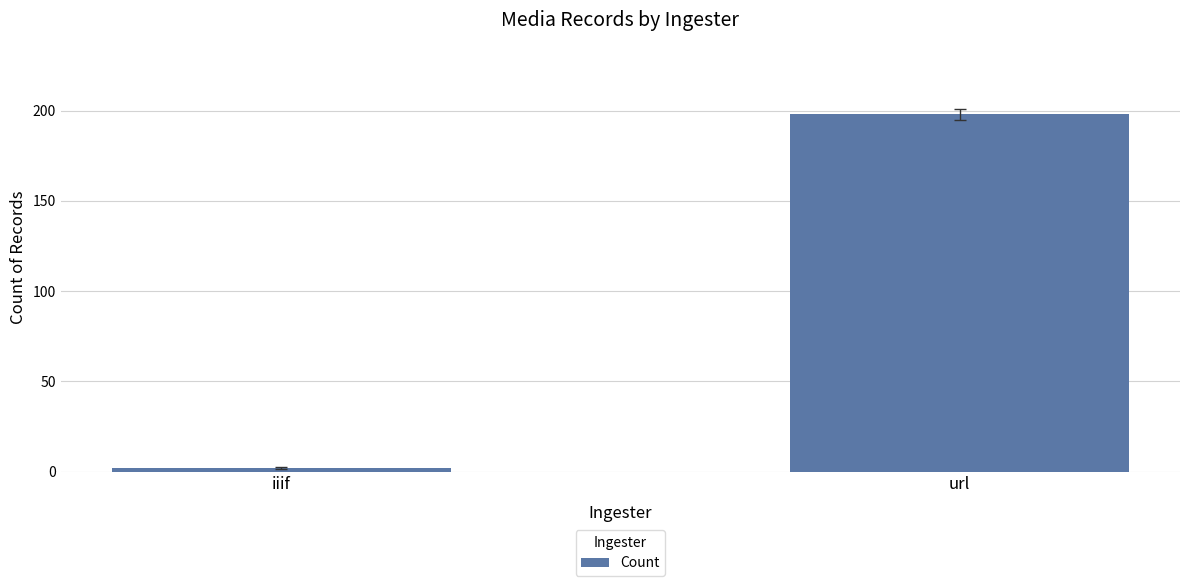

What is the smallest value displayed?

2